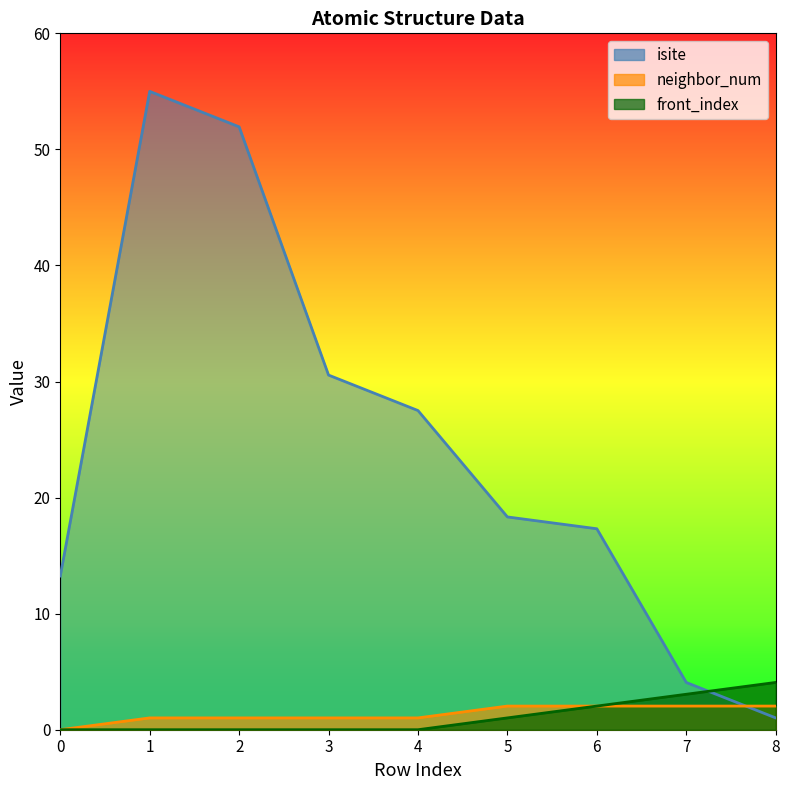

Rank the series at 8 from highest to lowest value.

front_index, neighbor_num, isite